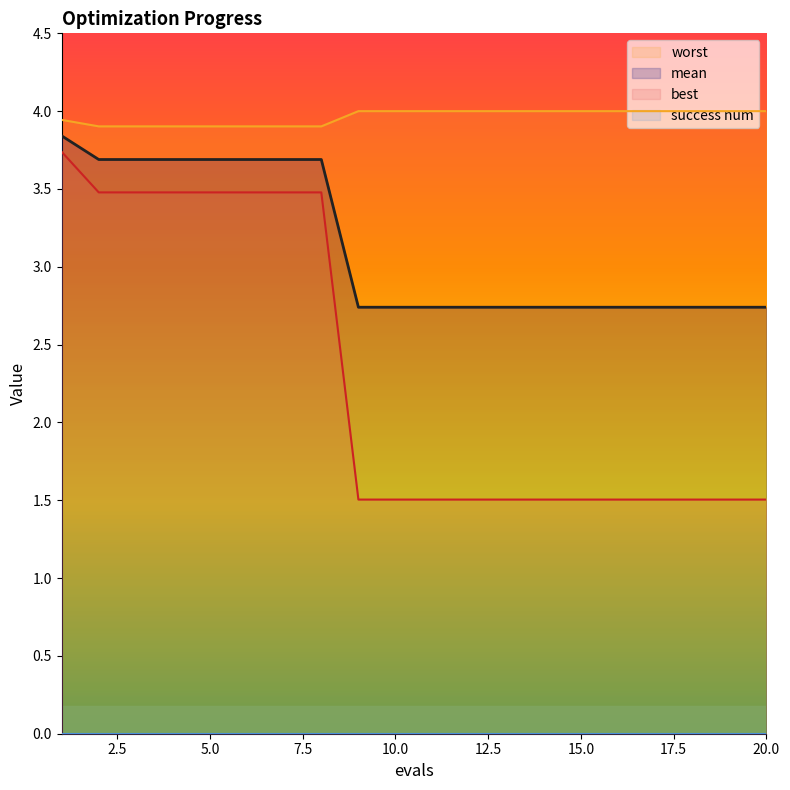

Rank the series by their maximum value, from lowest to highest.

best, mean, worst